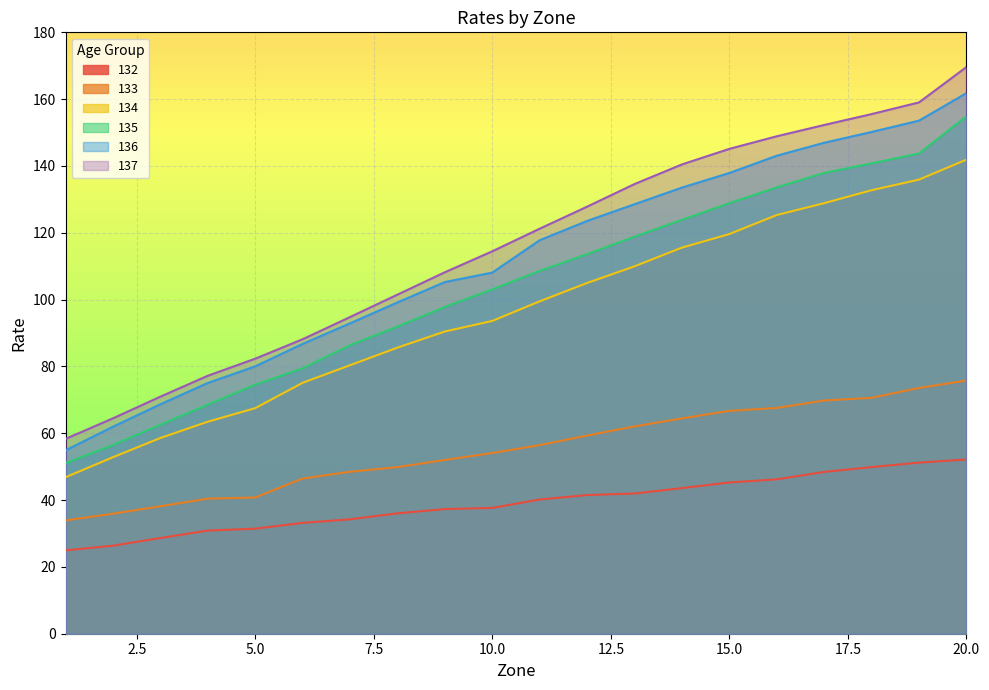

Which series has the largest total across all categories?

137